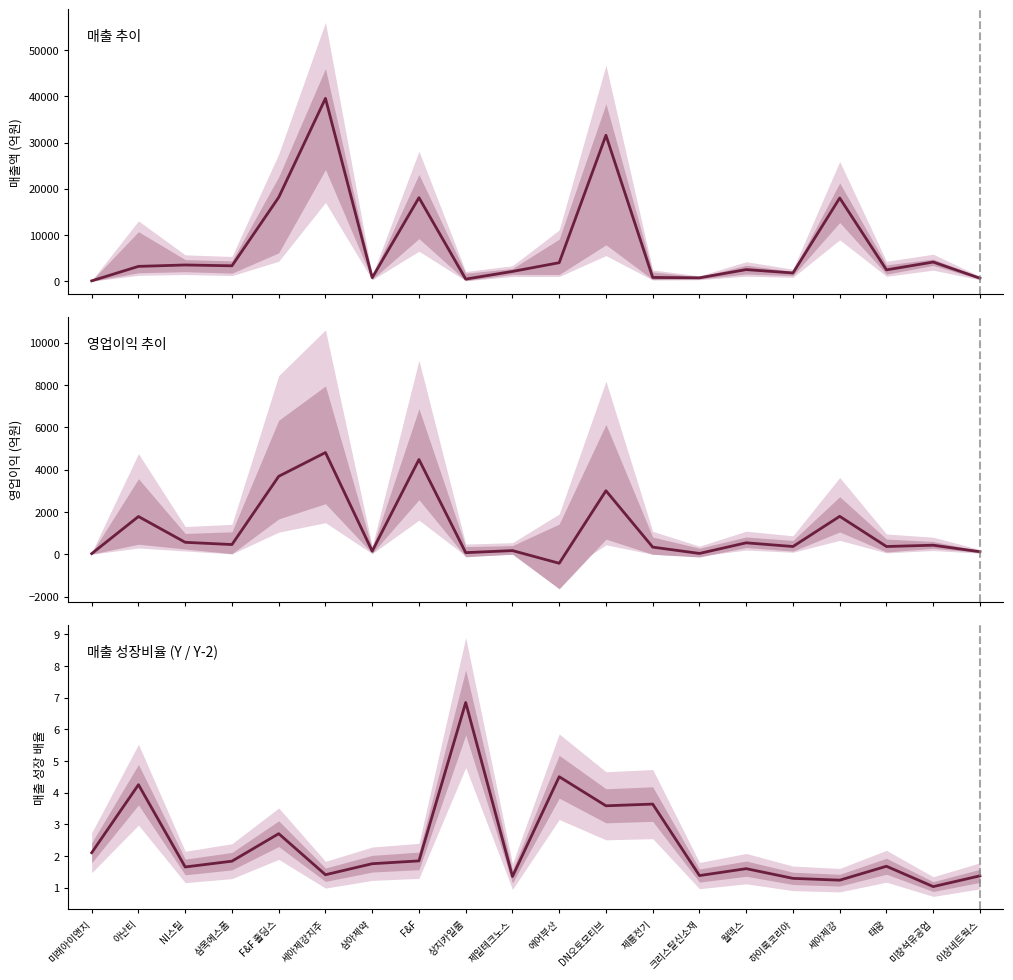

At 세아제강지주, list the series in order from largest to smallest.

매출[Y-1], 영업이익 평균, 매출 성장비율(Y/Y-2)